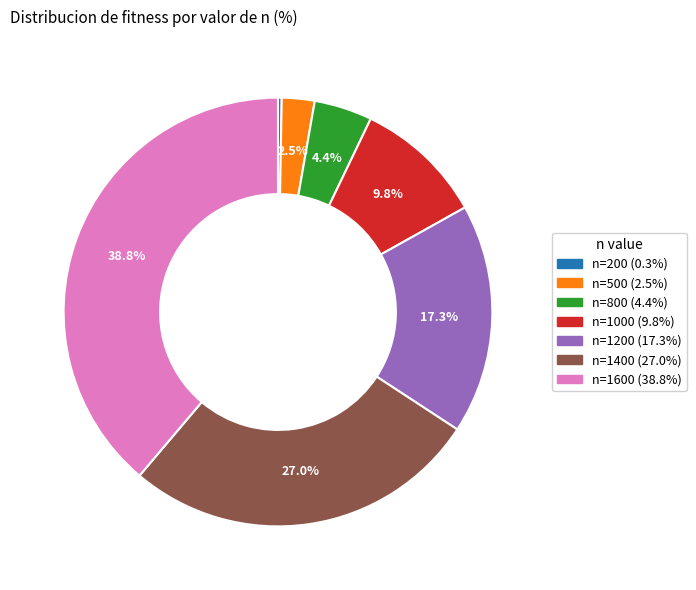

To the nearest percent, what is the combined percentage of n=1200 and n=200?

18%